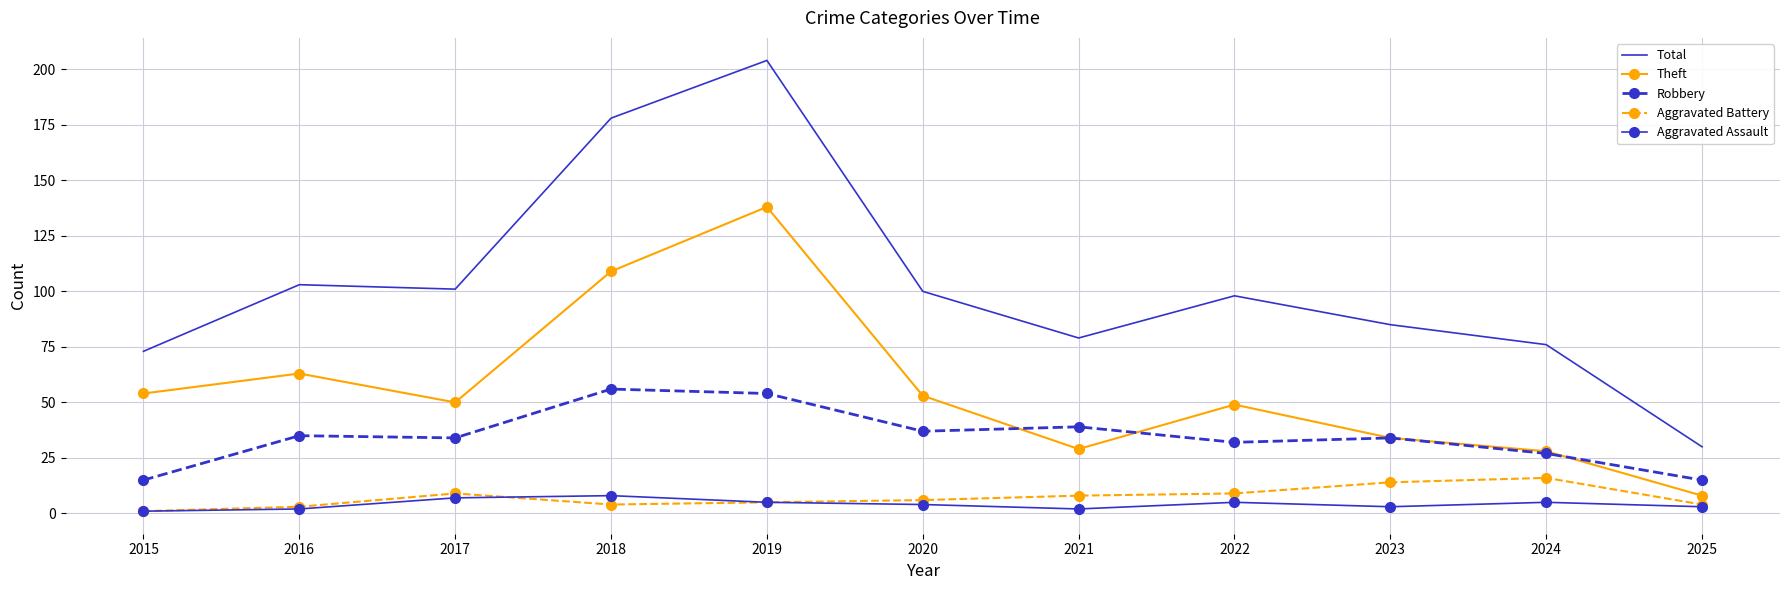

What are all the series names shown in the legend?

Total, Theft, Robbery, Aggravated Battery, Aggravated Assault